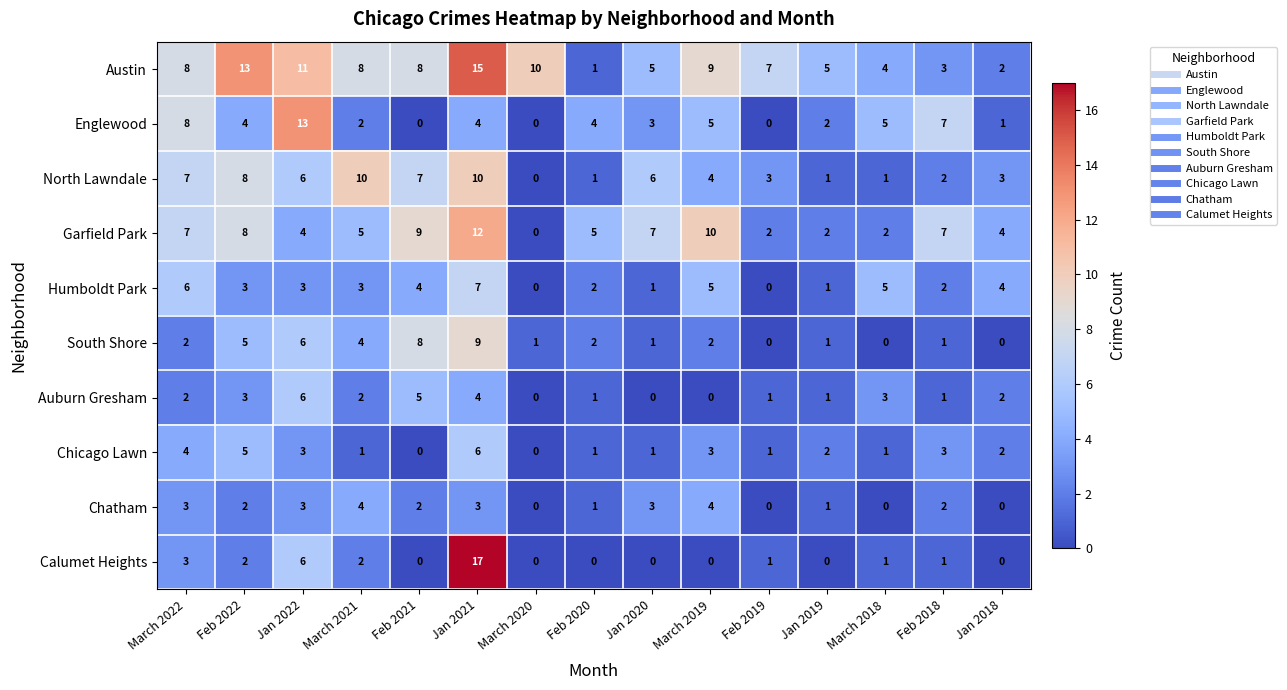

What is the spread (max minus min) of values at Feb 2021?

9